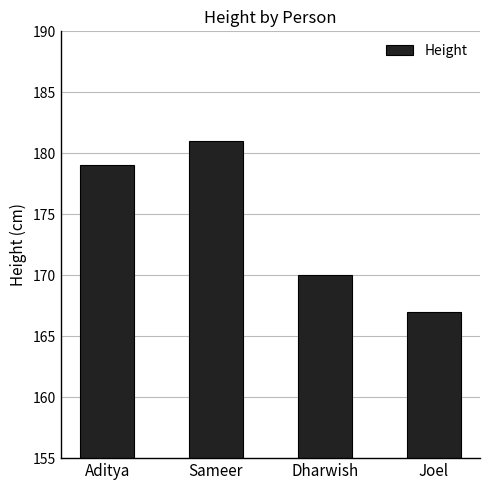

True or false: the data shows 167 at Joel.

True